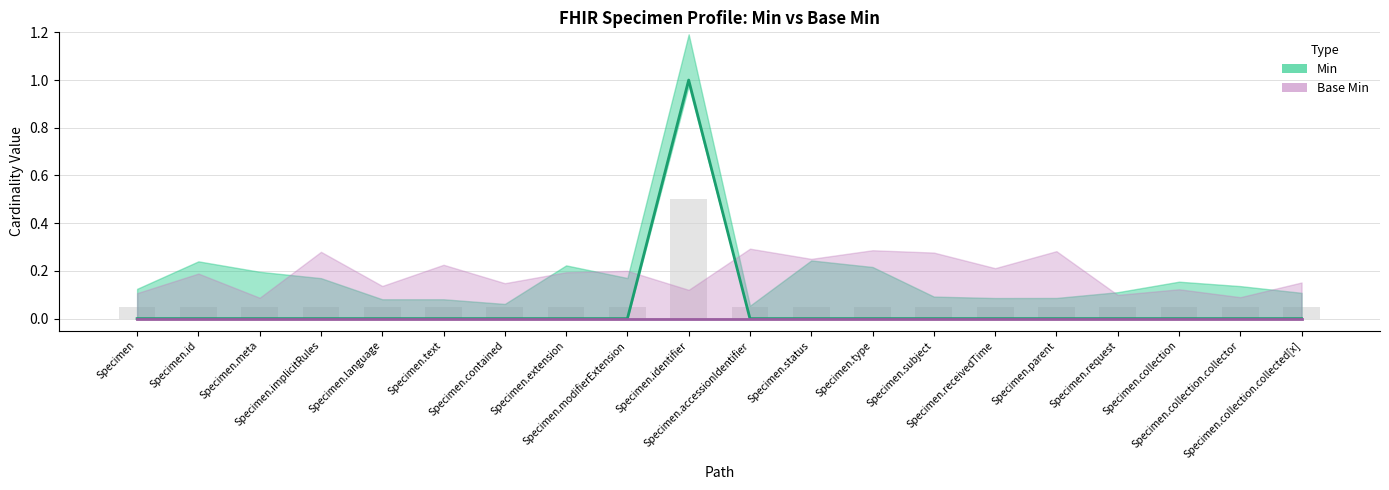

Is it true that the value at Specimen.collection is -1?

False